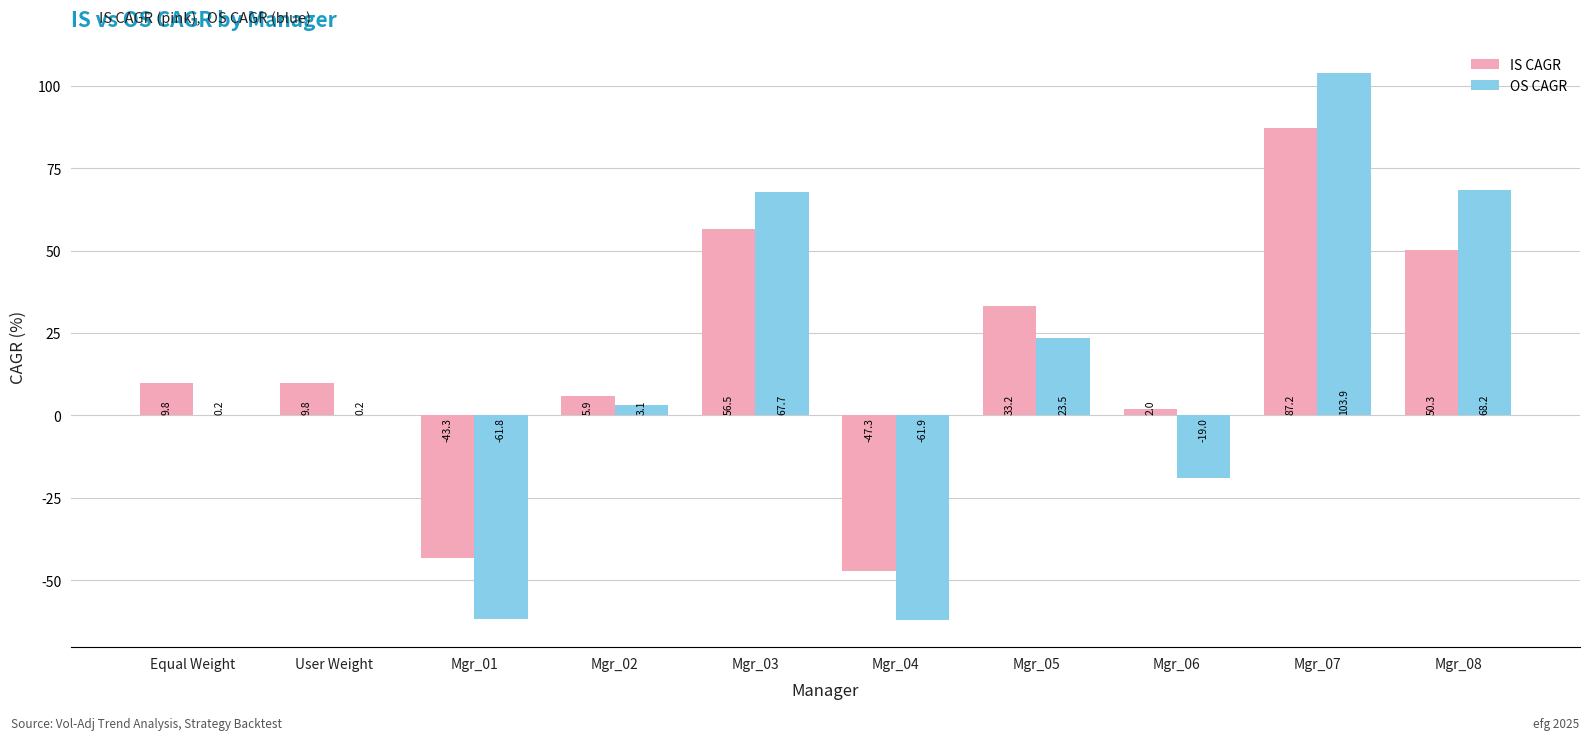

At which category does the chart reach its peak across all series?

Mgr_07